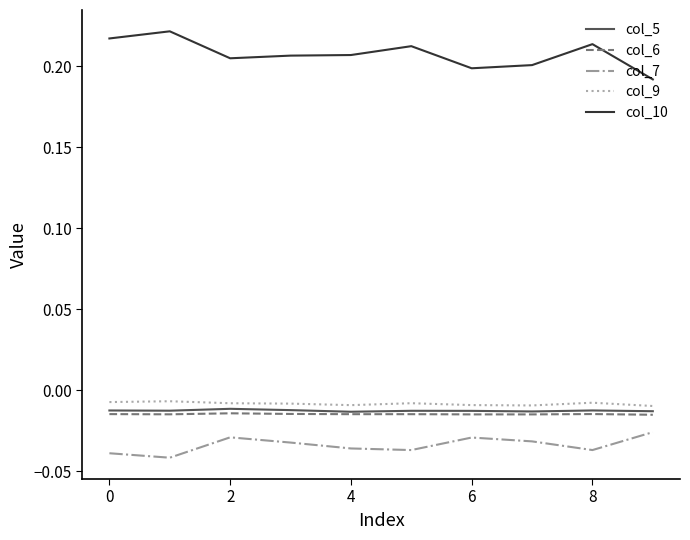

Which series has the largest total across all categories?

col_10